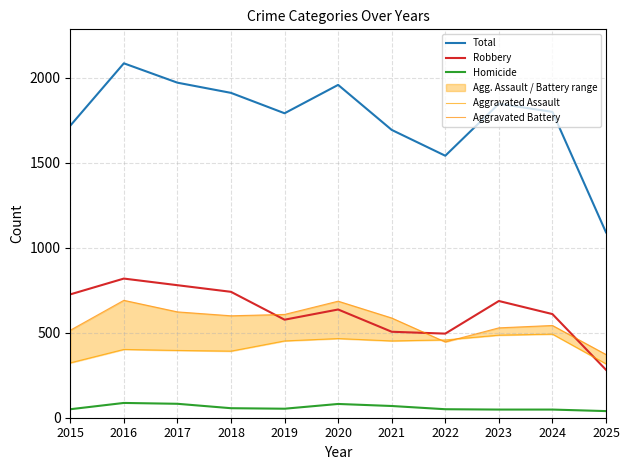

What is the total value across all series at 2018?

3701